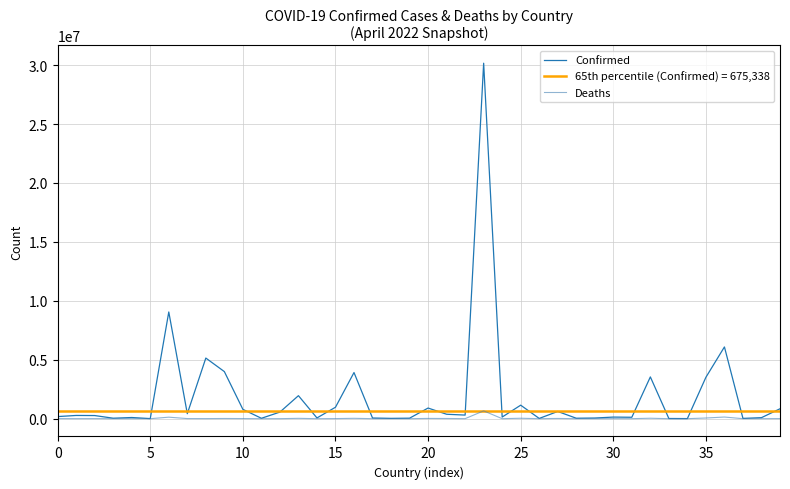

Which label corresponds to the smallest value in the chart?

19